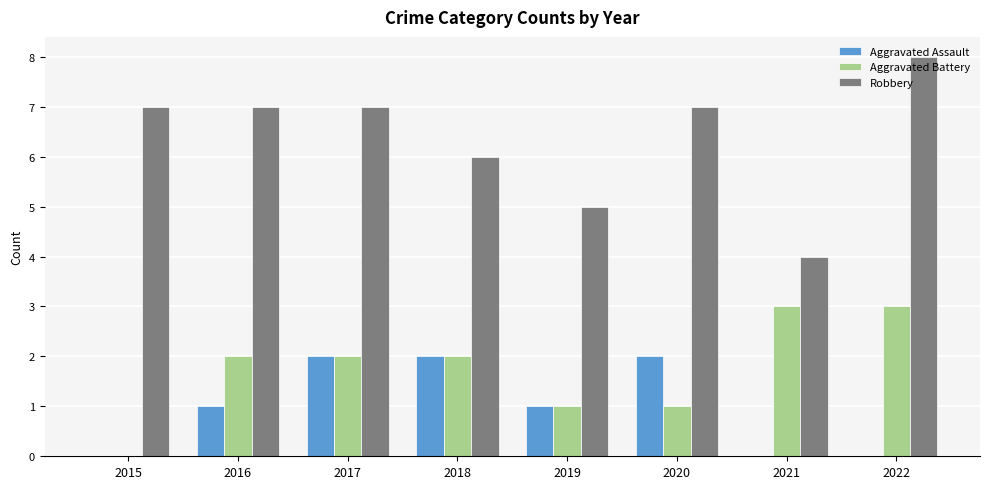

What is the highest value of the Robbery series?

8